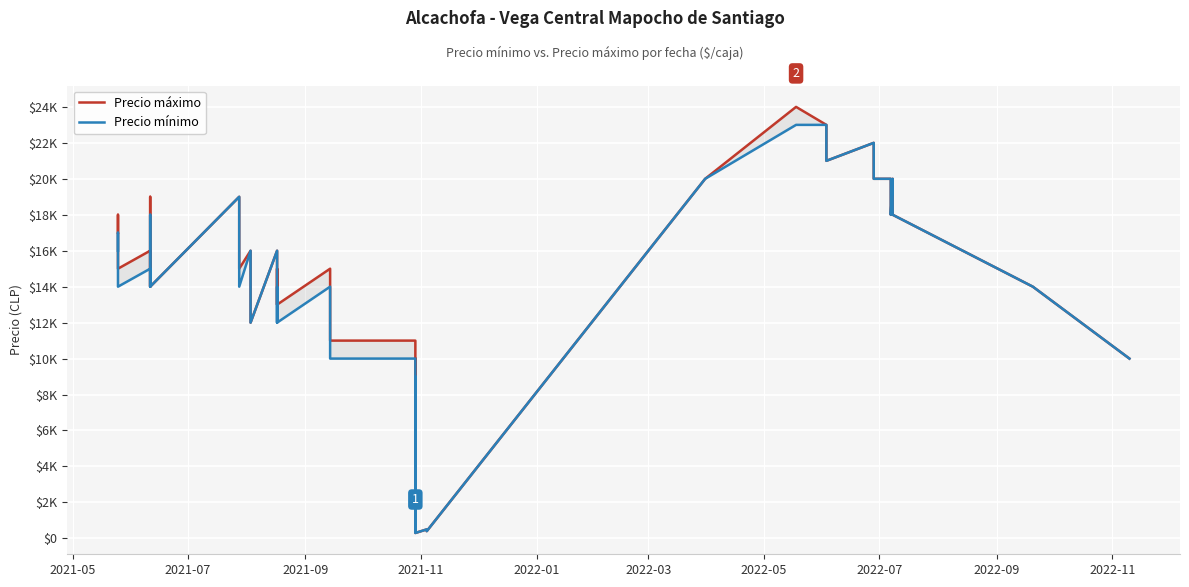

How many interior local valleys does the Precio máximo series have?

12